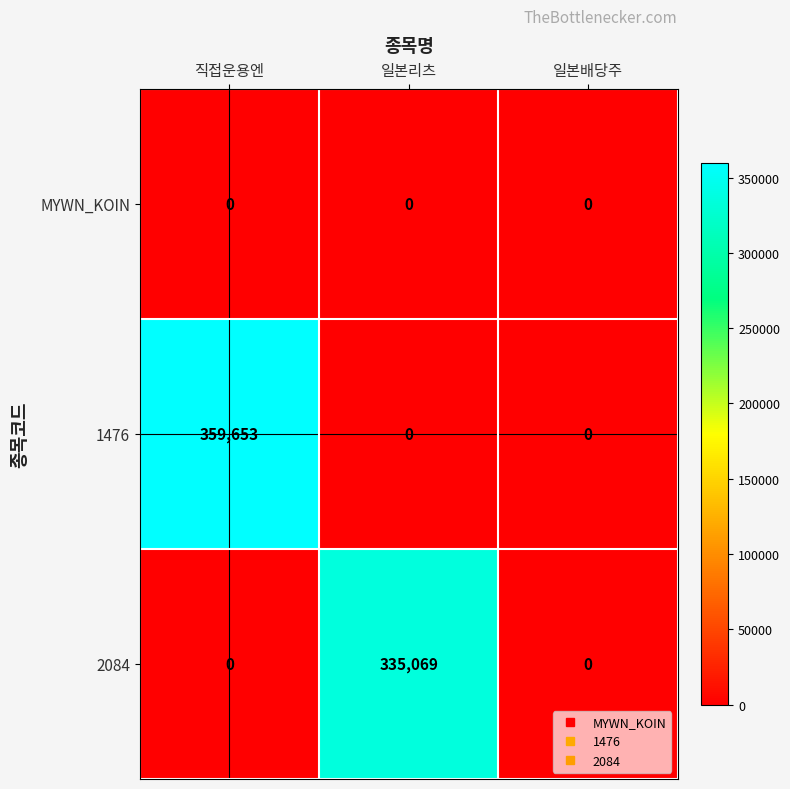

How many distinct data groups are displayed?

3